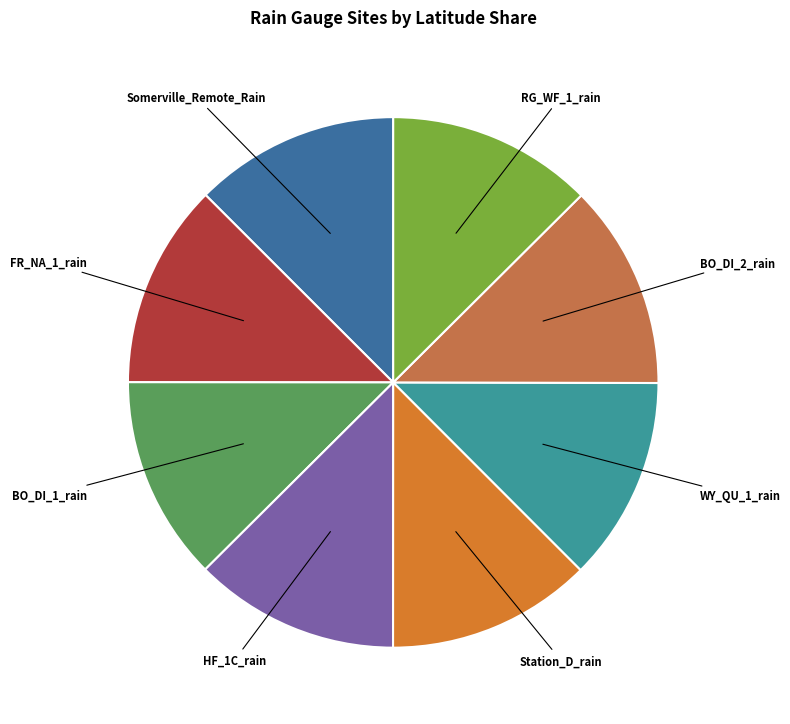

Count the number of slices in the pie.

8